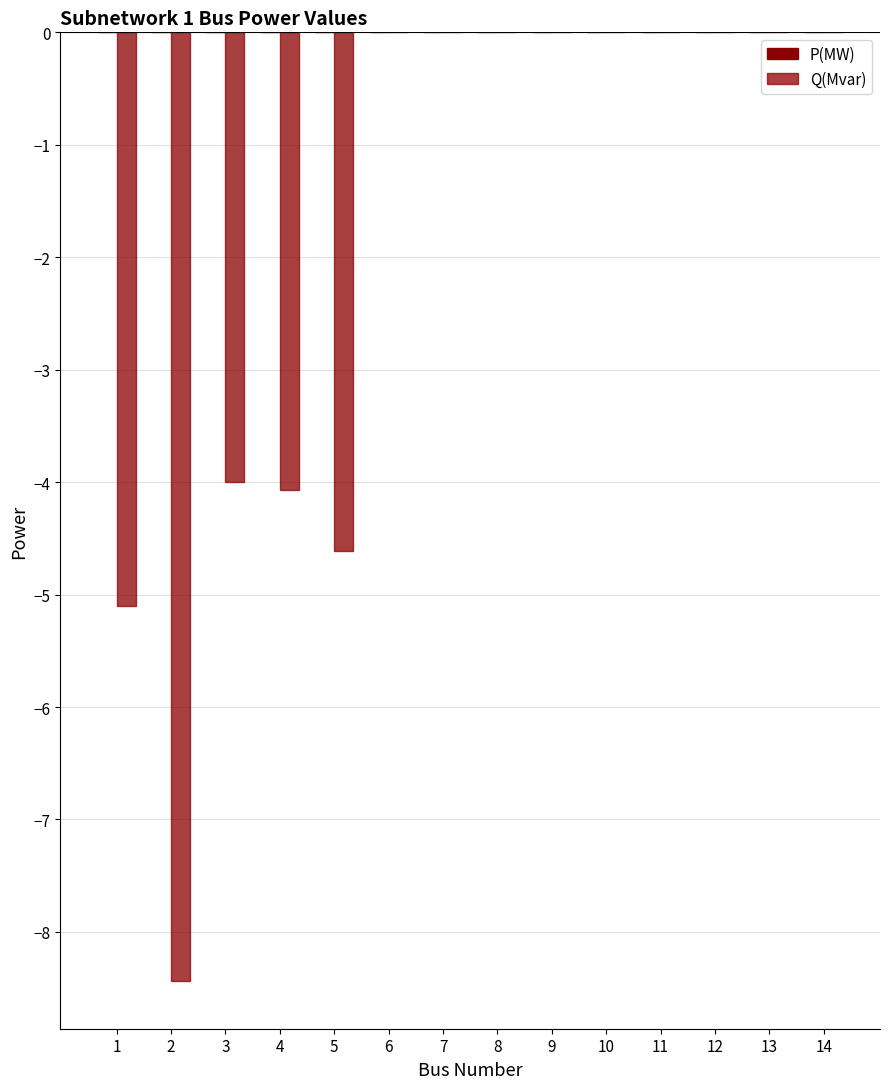

The P(MW) series shows 0.0 at 7. True or false?

False